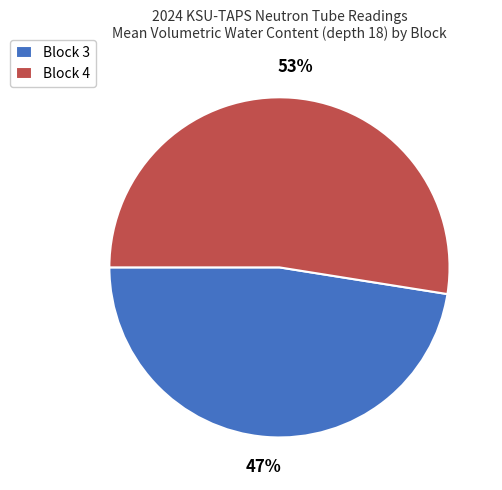

Is it true that Block 3 is 39% of the pie?

False